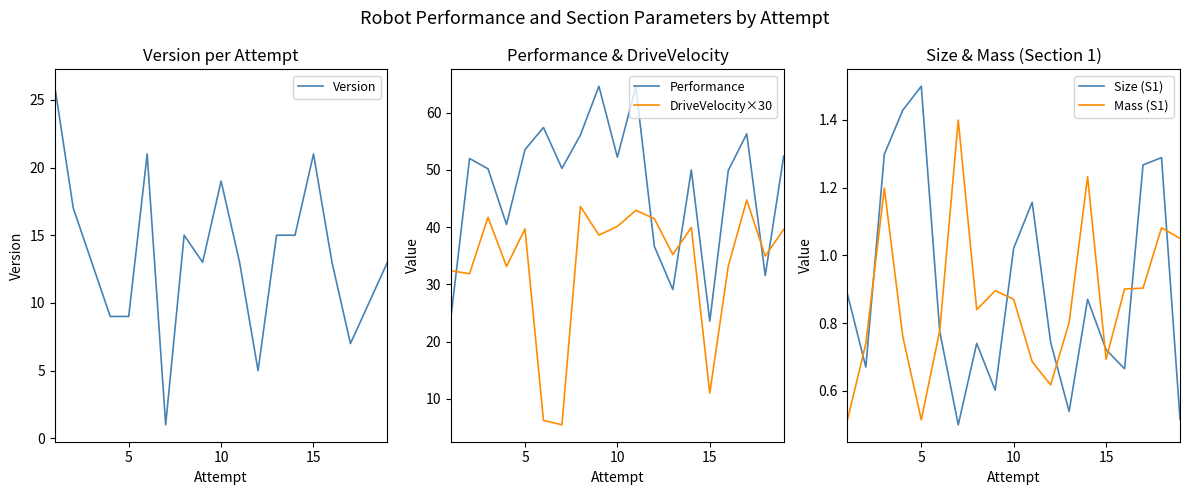

Which series ends up on top after the final intersection of DriveVelocity×30 and Performance?

Performance